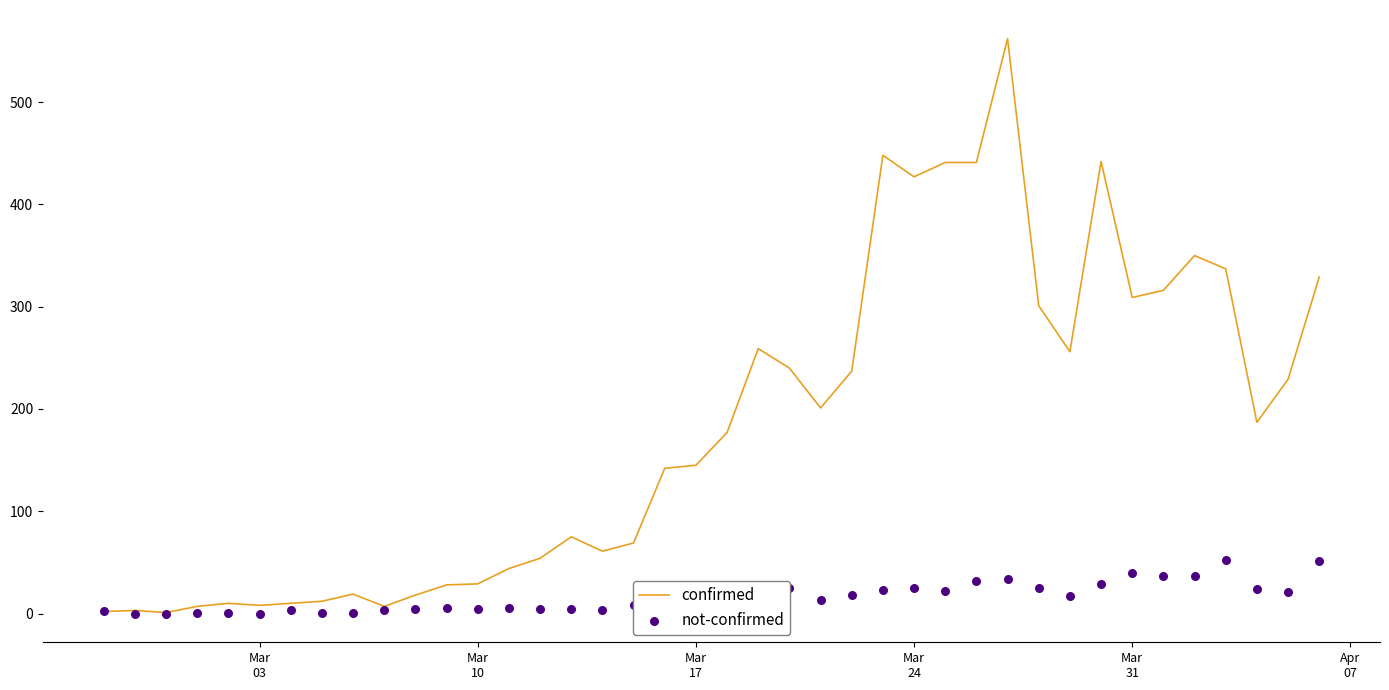

Is the value of not-confirmed at 32 greater than the value of confirmed at 15?

No